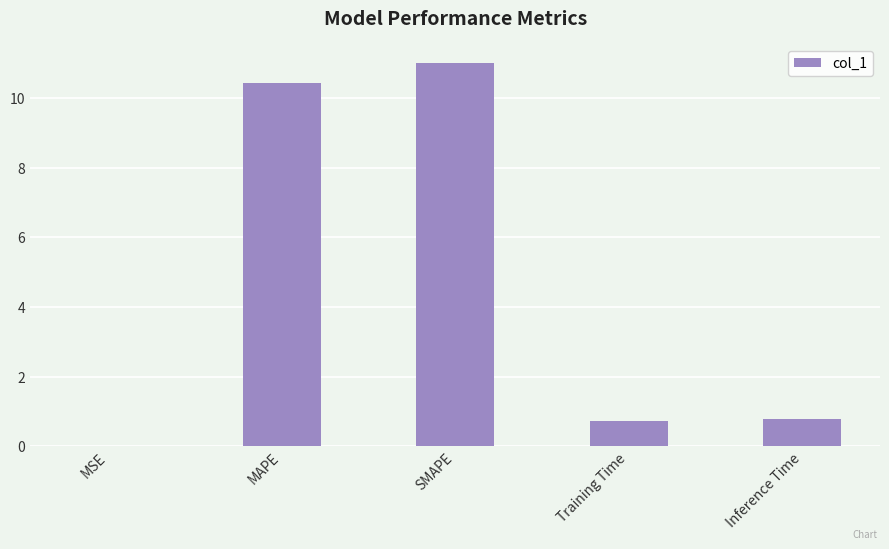

Read the value at Training Time.

0.7